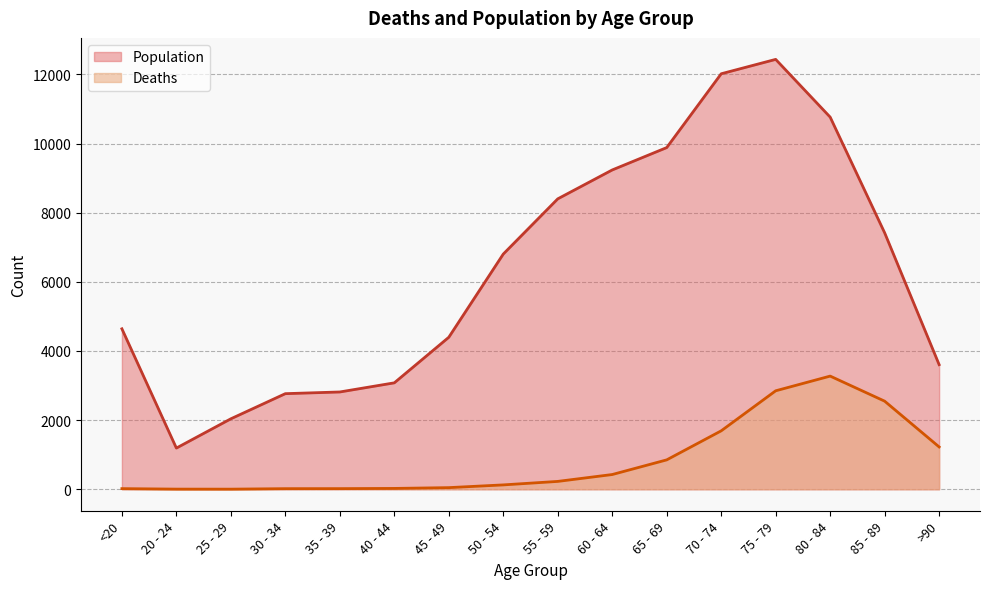

What is the difference between the maximum and minimum values in the Population series?

11243